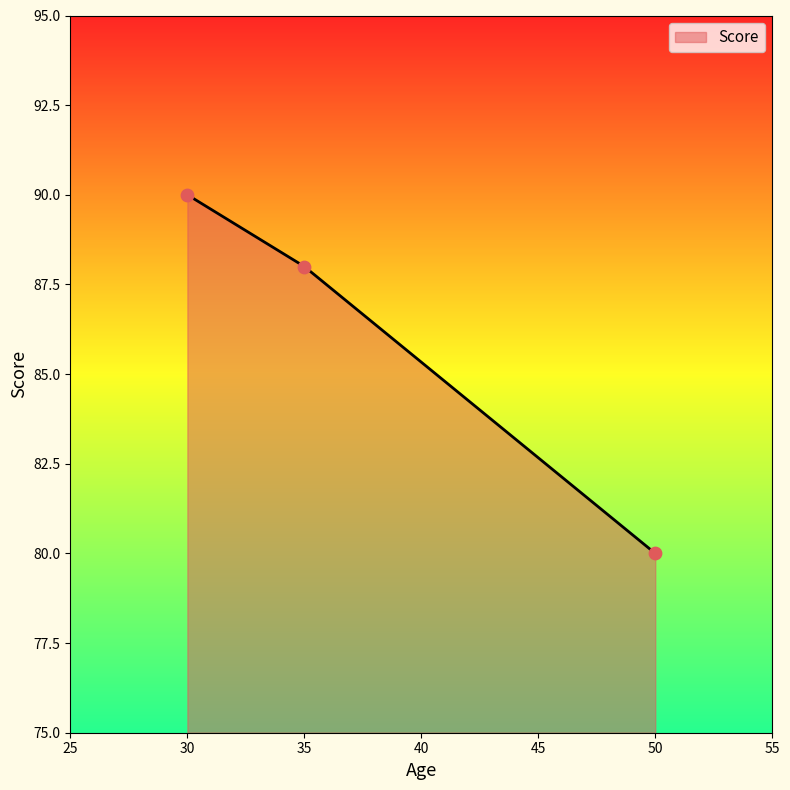

Between 30 and 50, which is larger?

30